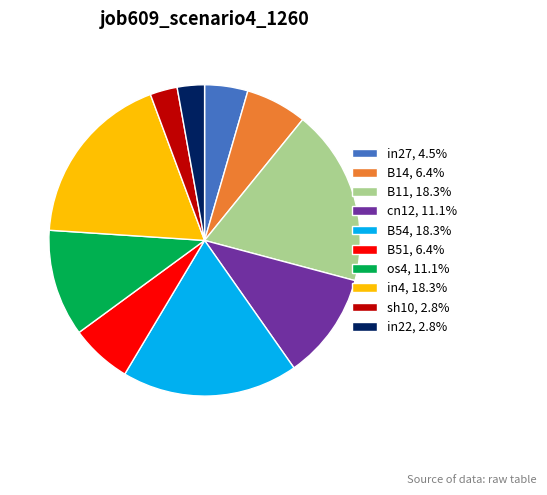

Is sh10, 2.8% the majority of the pie?

No